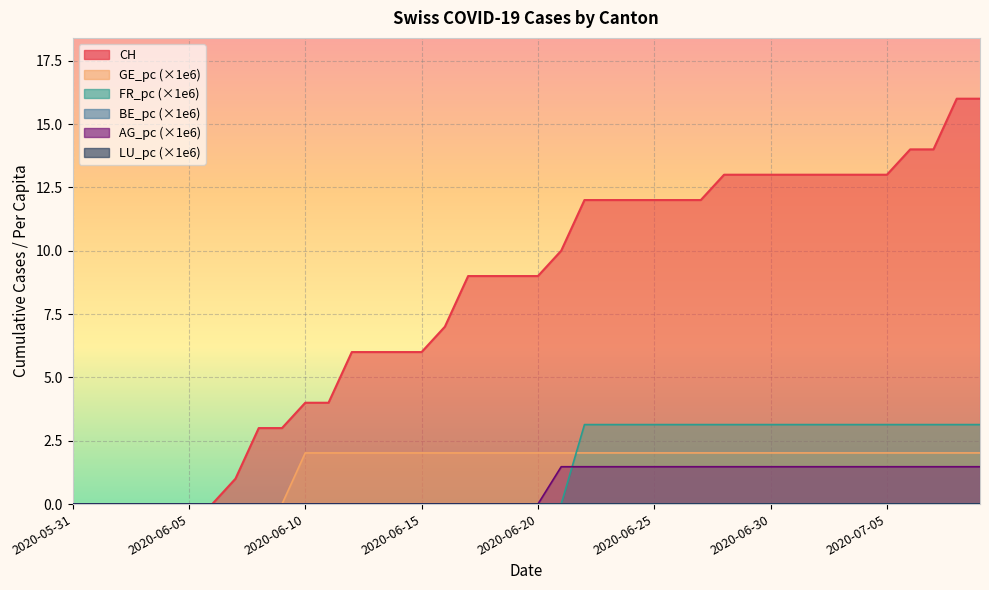

Count the number of categories in the chart.

40